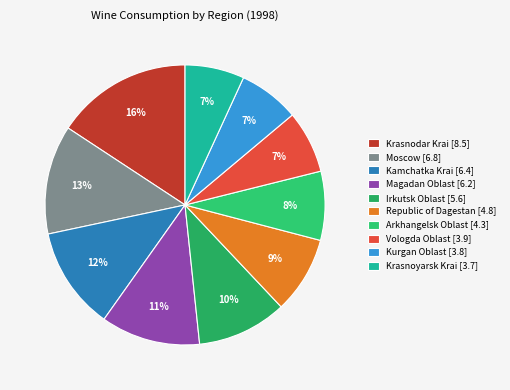

How many segments does this pie chart have?

10